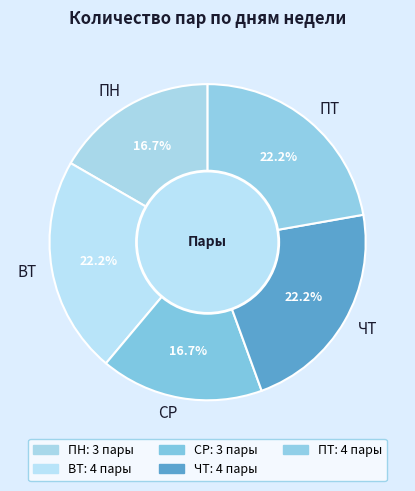

To the nearest percent, what is the combined percentage of ПН and ПТ?

39%